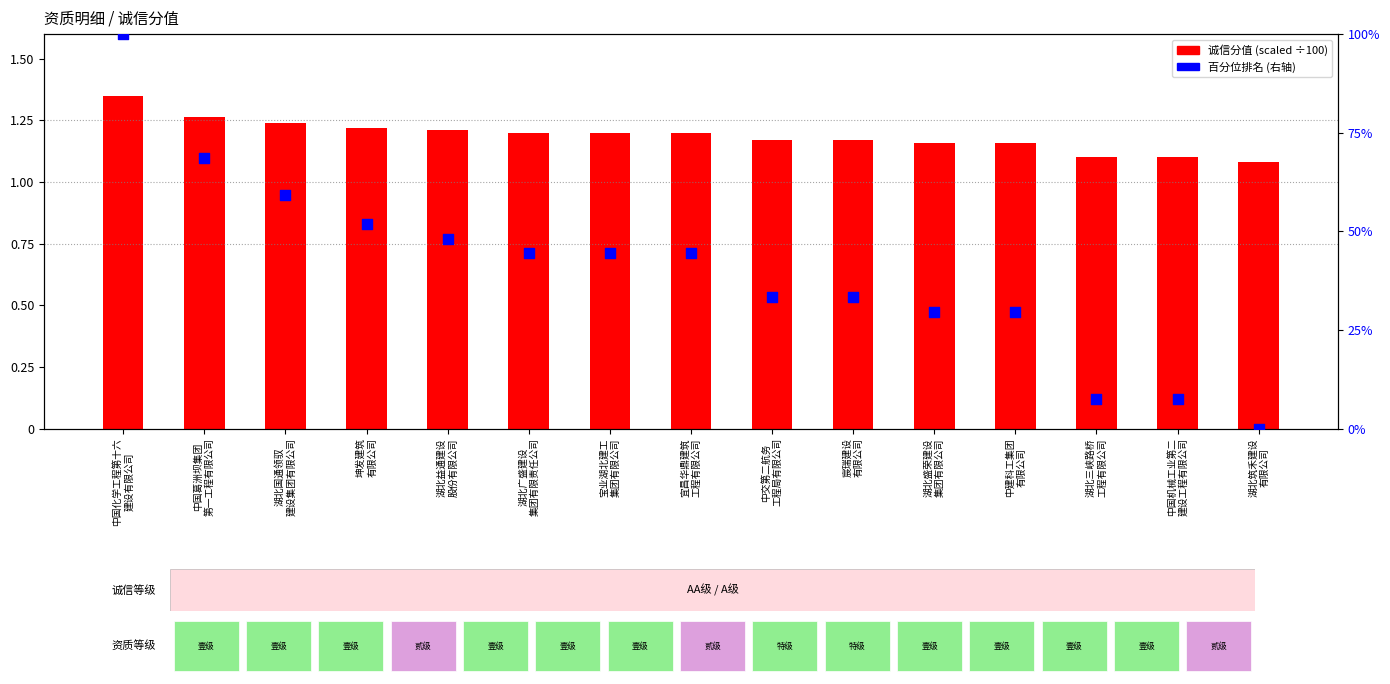

Which series has the largest total across all categories?

百分位排名